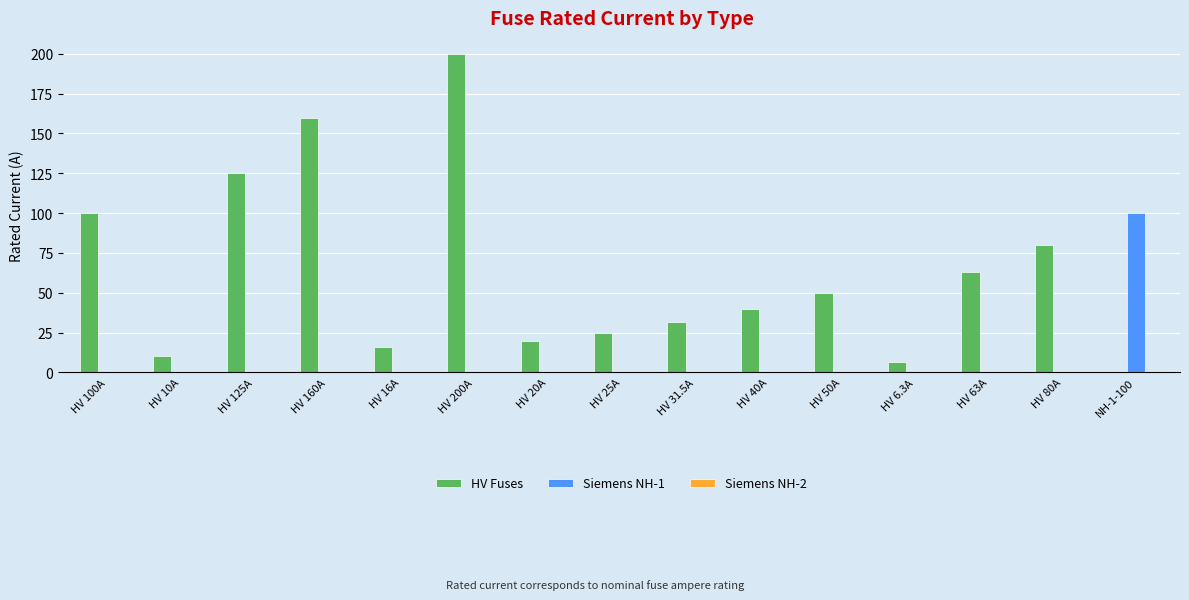

The value of Siemens NH-1 at NH-1-100 is 161.6. True or false?

False